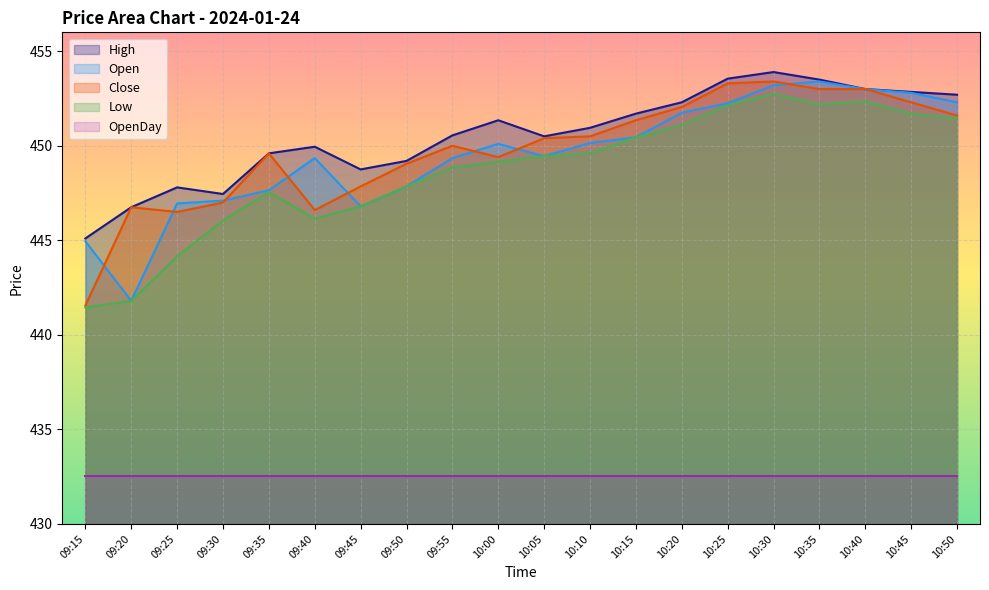

True or false: High and Low intersect in this chart.

False